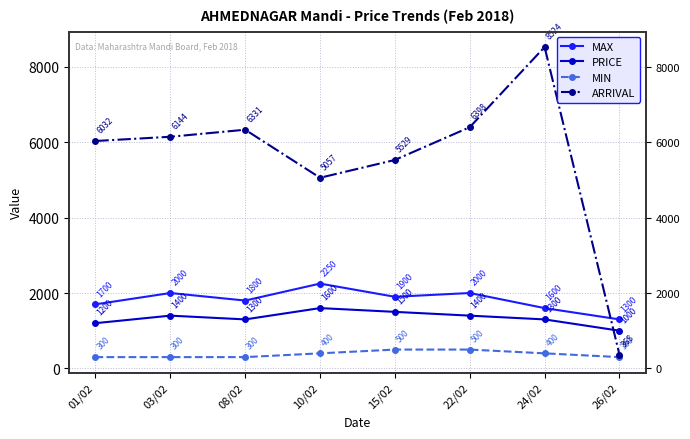

At how many categories does at least one series exceed 1182?

8